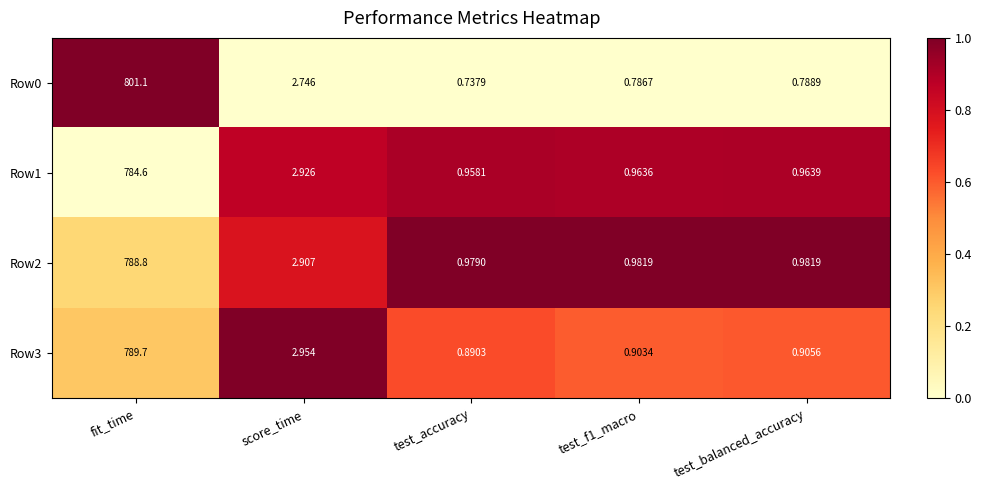

At which category is the sum across all series the highest?

fit_time